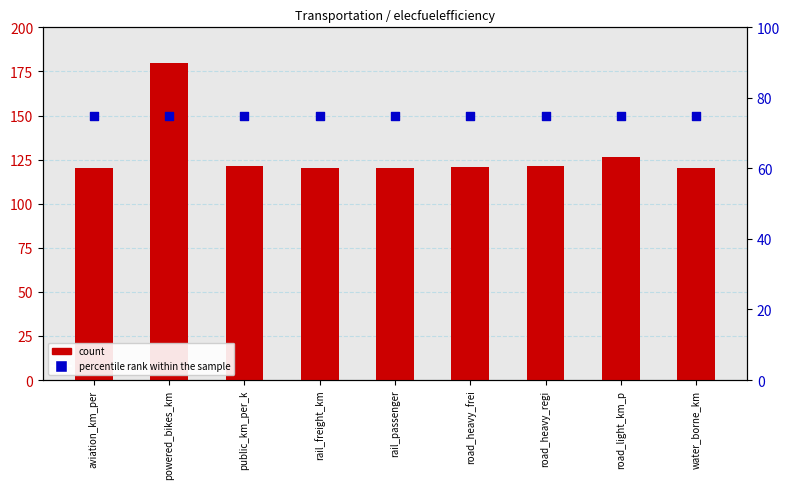

What are all the series names shown in the legend?

count, percentile rank within the sample